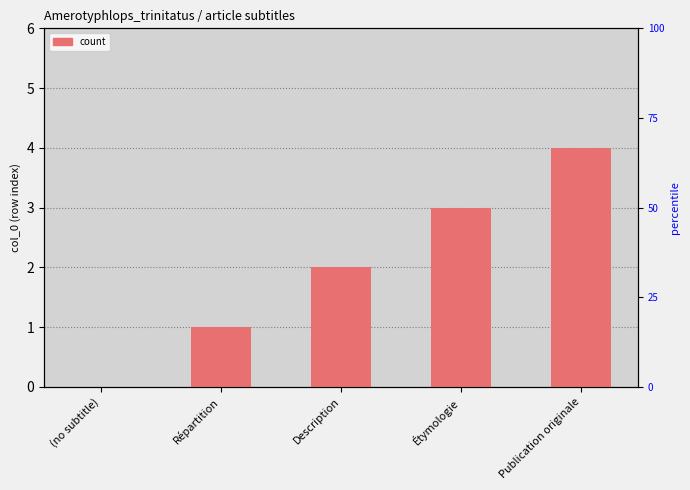

What is the average value?

2